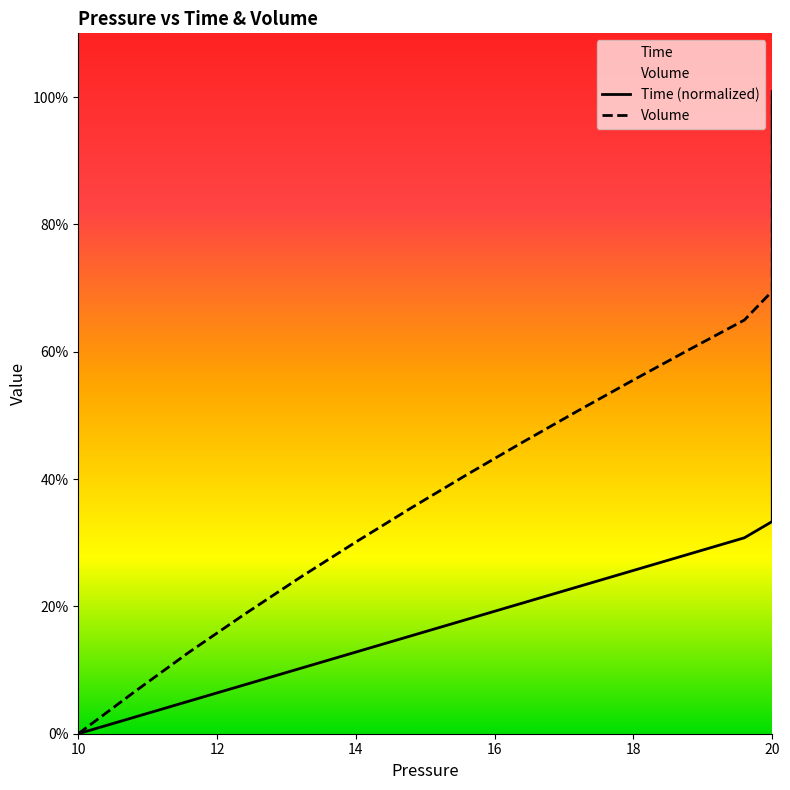

True or false: Volume and Time (normalized) cross at least once.

False